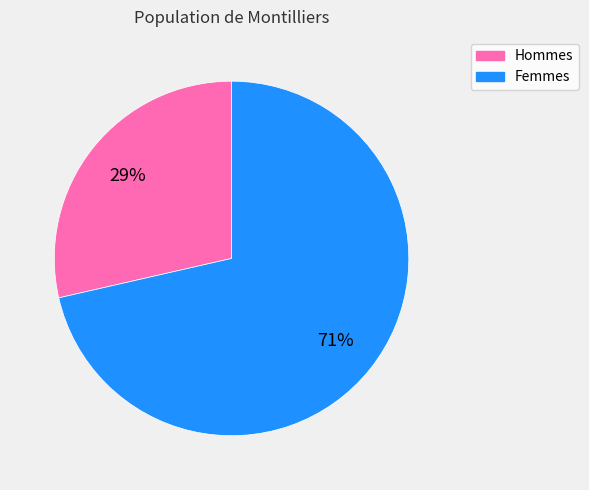

Does any single category account for the majority?

Yes